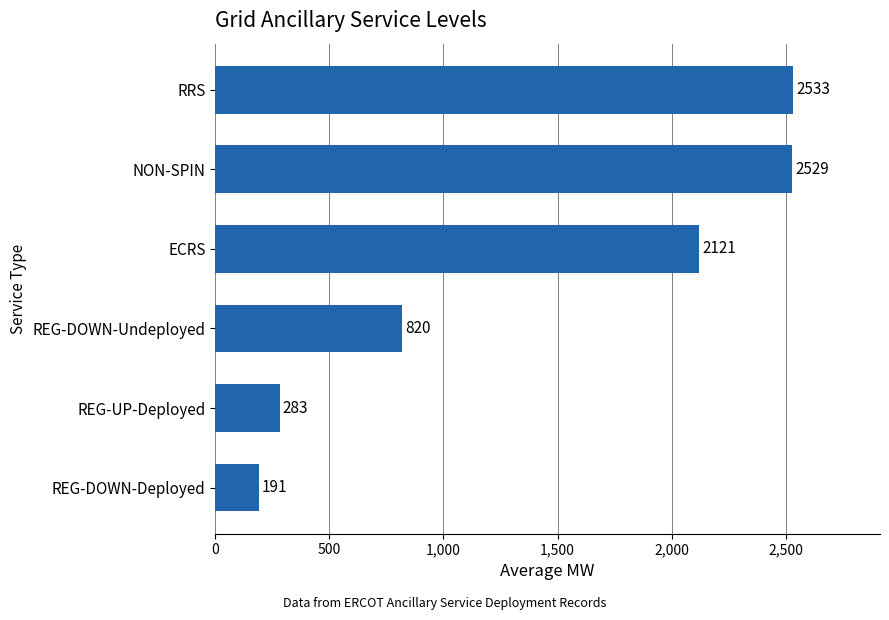

What is the difference between the second highest and minimum values?

2338